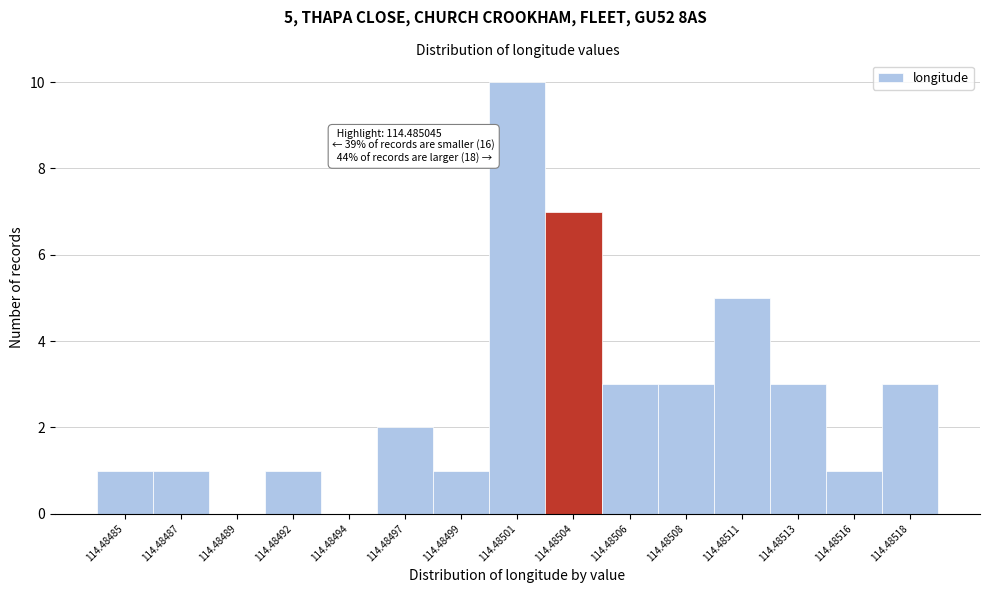

Reading left to right, extract all data points from this chart.

114.48485=1	114.48487=1	114.48489=0	114.48492=1	114.48494=0	114.48497=2	114.48499=1	114.48501=10	114.48504=7	114.48506=3	114.48508=3	114.48511=5	114.48513=3	114.48516=1	114.48518=3